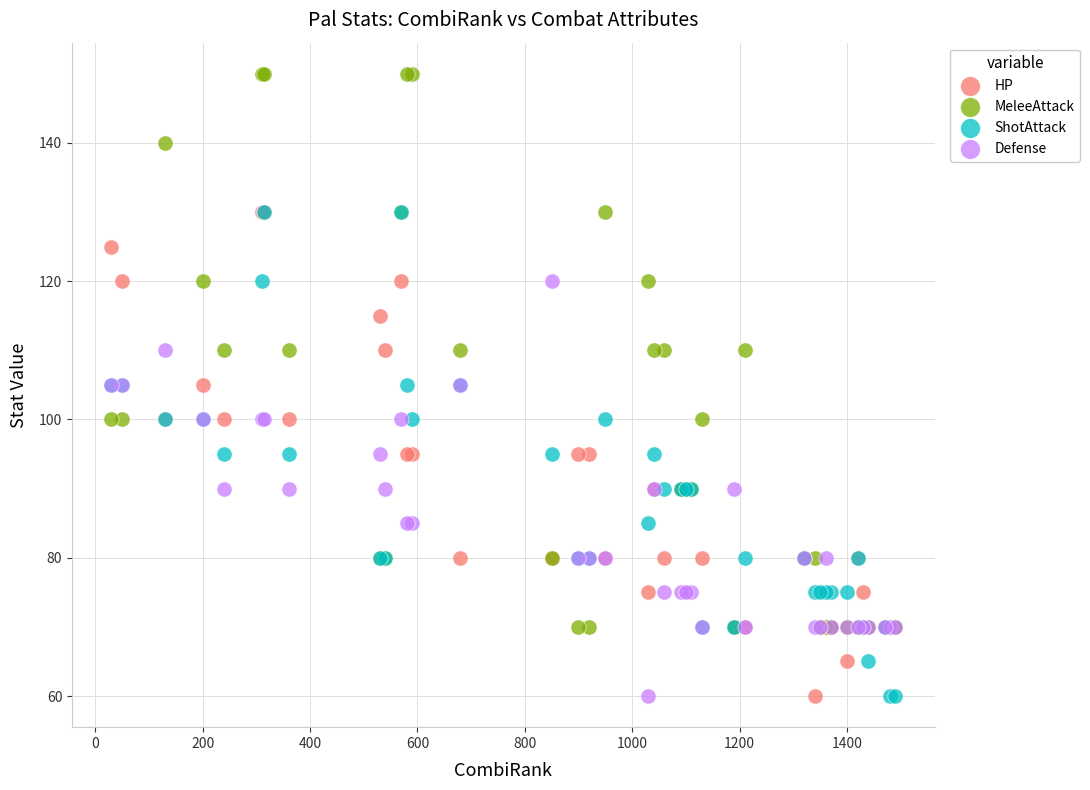

What are all the series names shown in the legend?

HP, MeleeAttack, ShotAttack, Defense